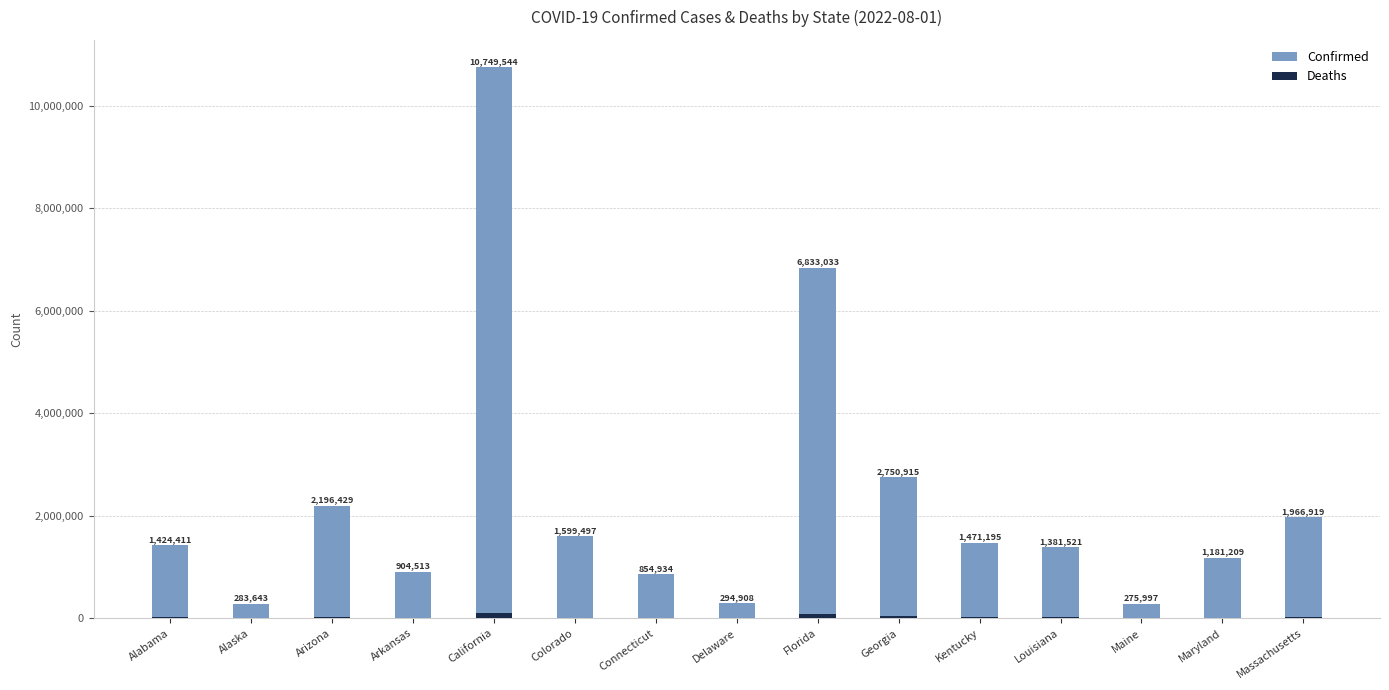

Rank the categories by Deaths value from lowest to highest.

Alaska, Maine, Delaware, Connecticut, Arkansas, Colorado, Maryland, Kentucky, Louisiana, Alabama, Massachusetts, Arizona, Georgia, Florida, California